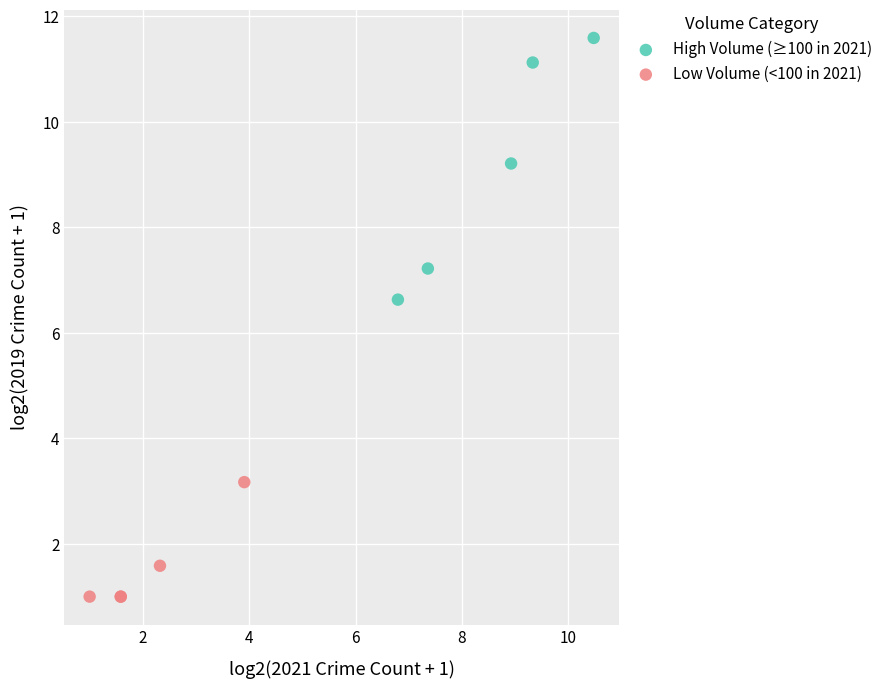

Which series has the widest spread of Y values?

High Volume (≥100 in 2021)